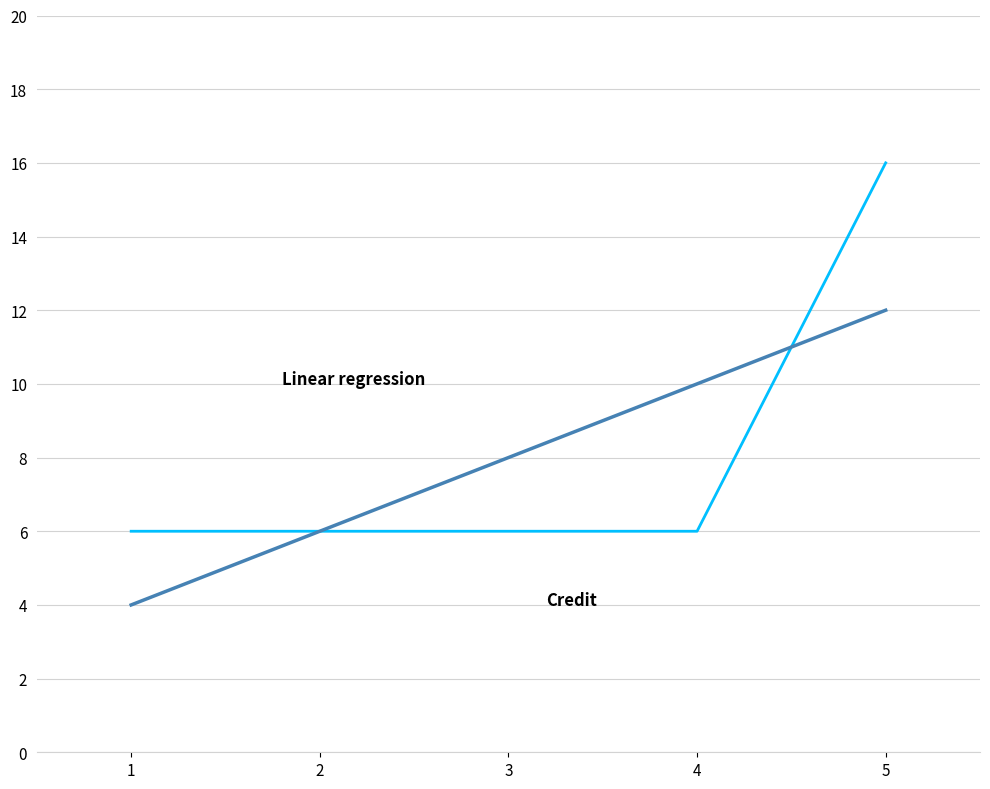

Reading right to left, what are all the values shown in this chart?

Credit: 5=16.0	4=6.0	3=6.0	2=6.0	1=6.0
Linear regression: 5=12.0	4=10.0	3=8.0	2=6.0	1=4.0